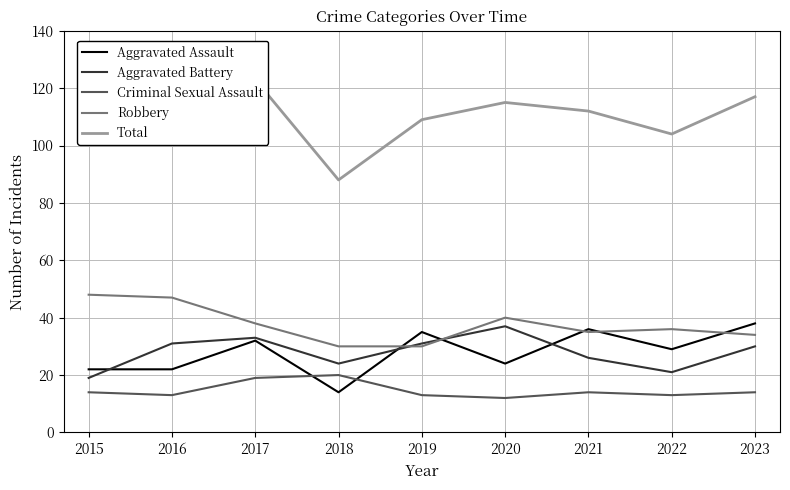

At how many categories does at least one series exceed 69?

9